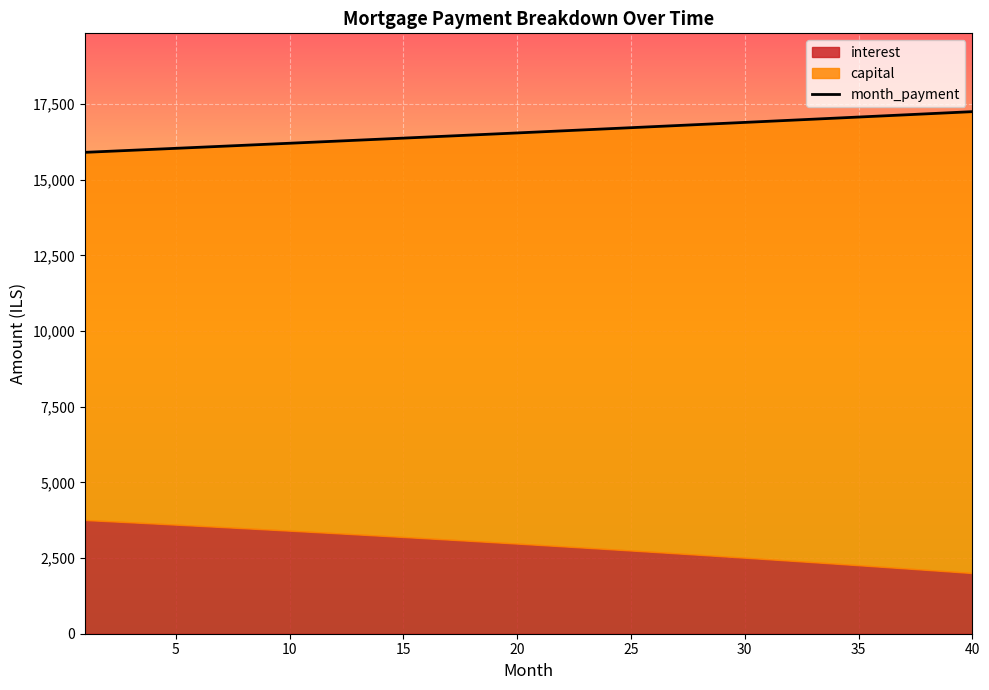

True or false: the data has more than 2 interior local peaks.

False